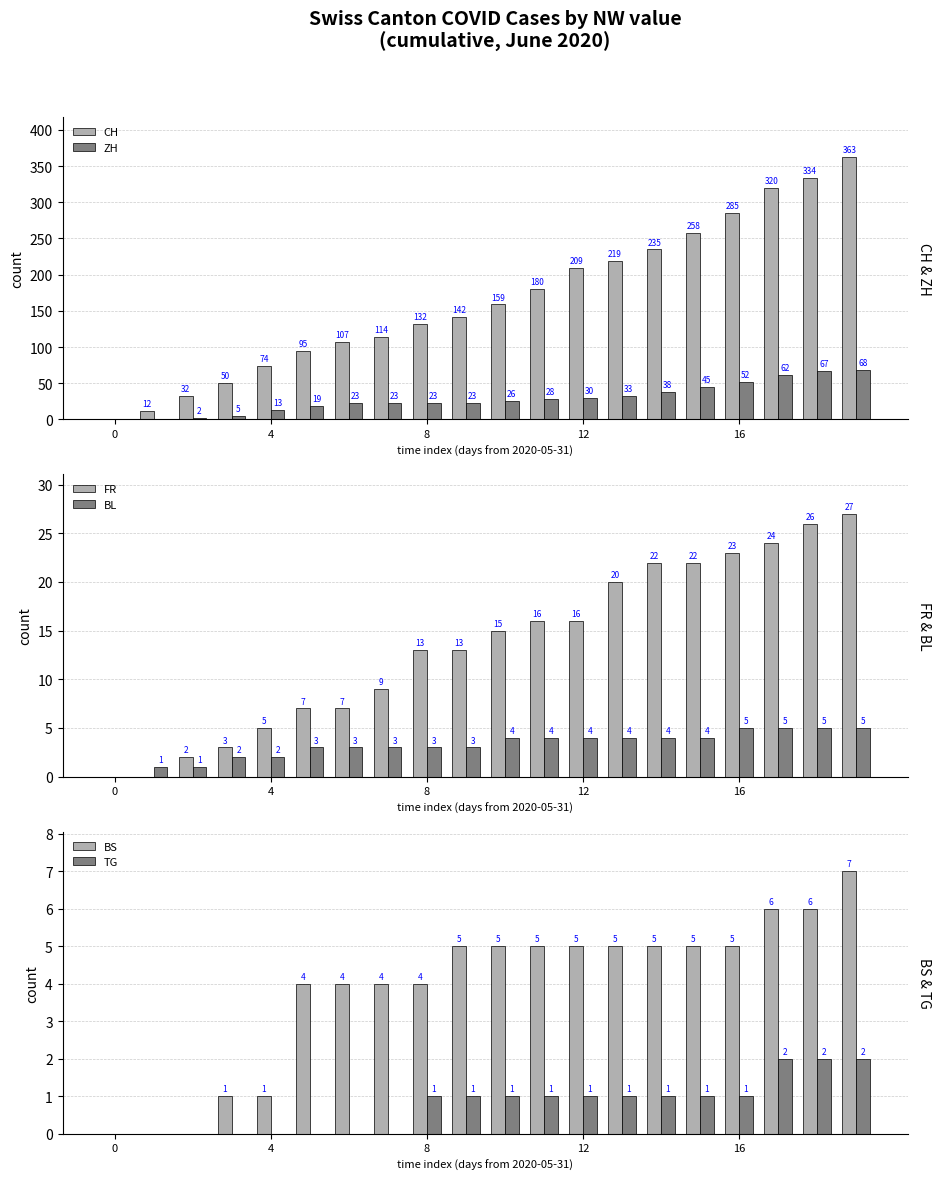

What is the greatest value displayed?

363